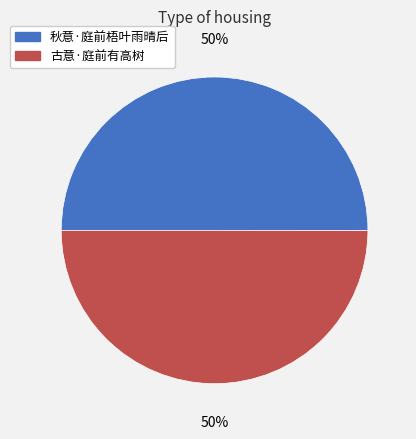

Do 古意·庭前有高树 and 秋意·庭前梧叶雨晴后 together represent more than half of the pie?

Yes